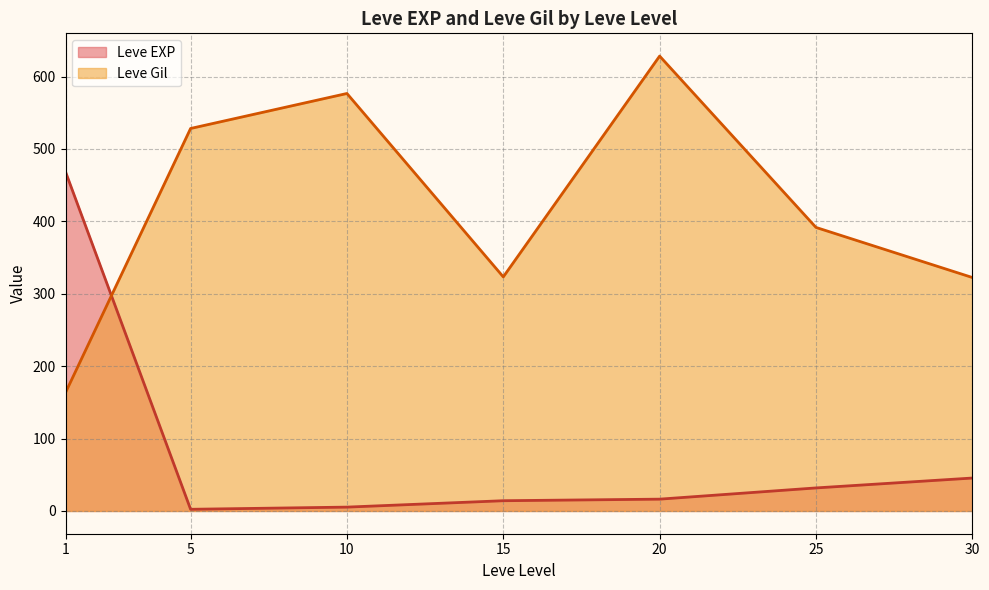

Which category has the highest value across all series?

20